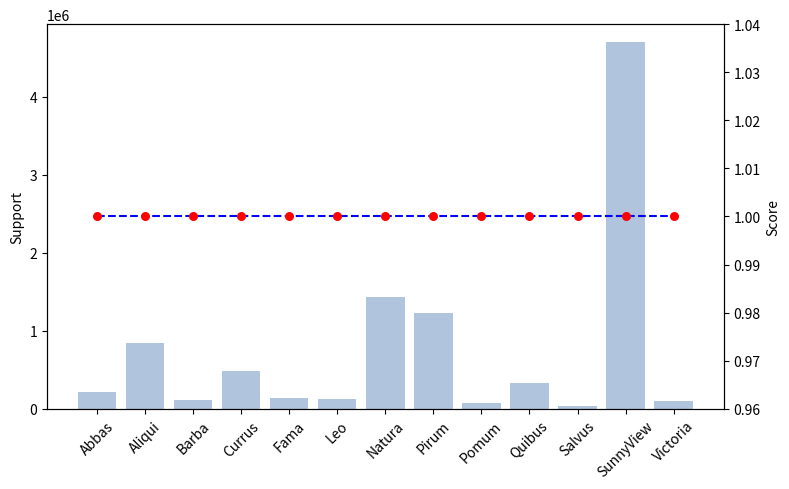

Which series reaches the minimum Y coordinate?

Score